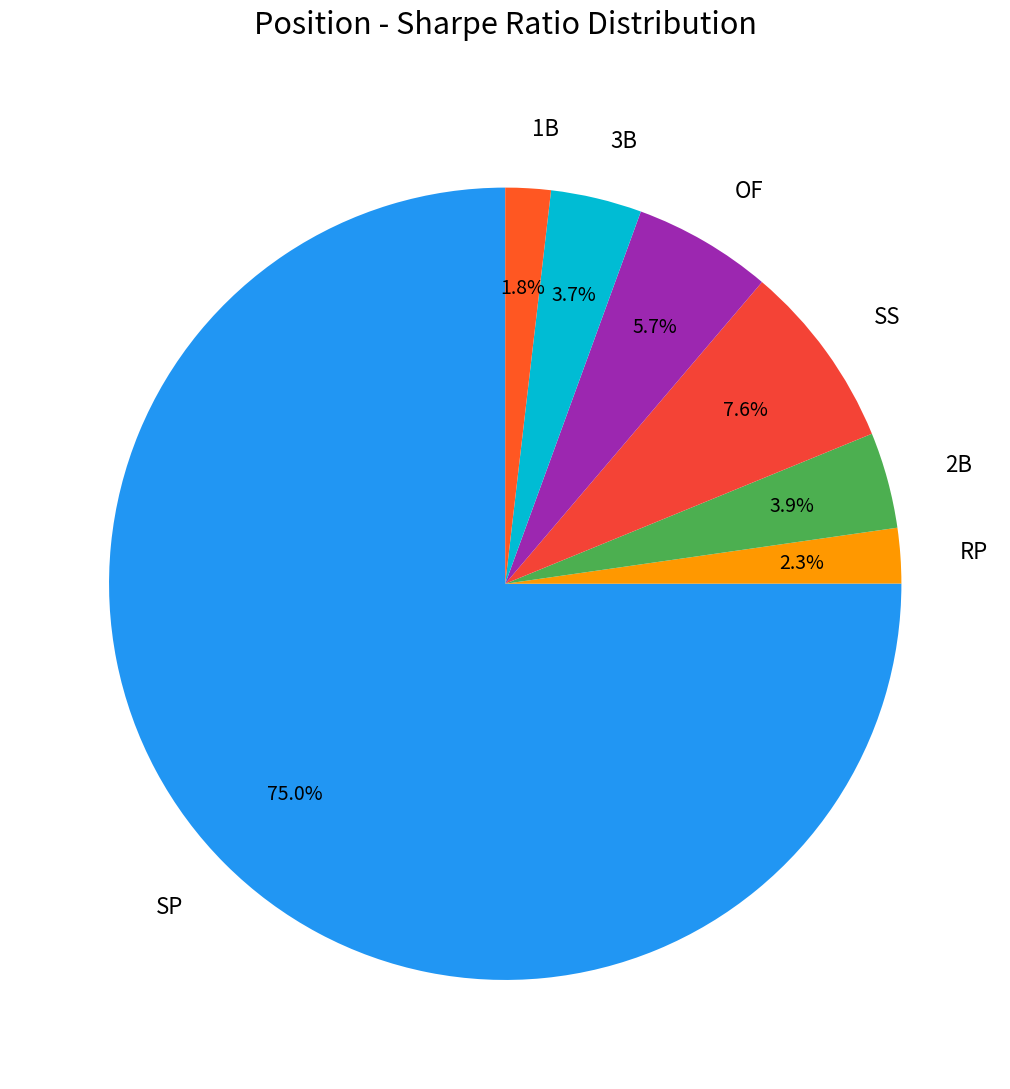

Is there any slice that represents more than half of the pie?

Yes